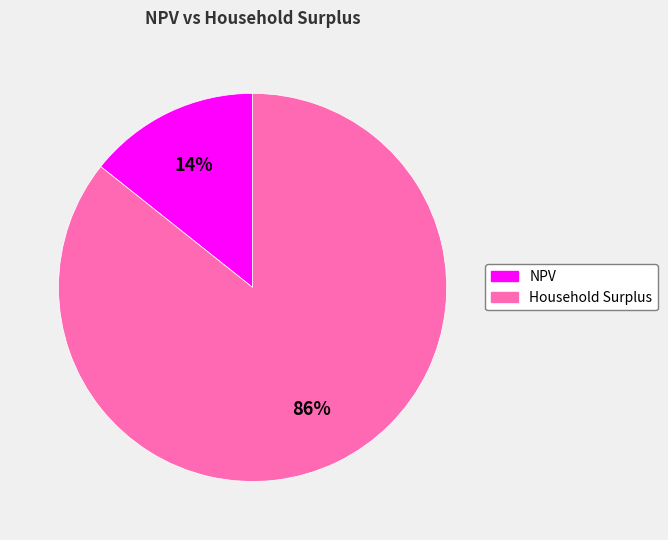

Rank the categories by value from lowest to highest.

NPV, Household Surplus